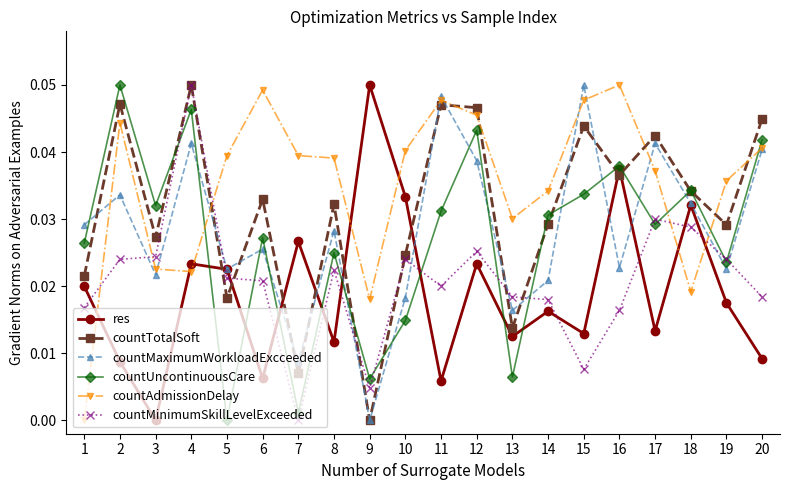

Which category has the highest value in the res series?

9